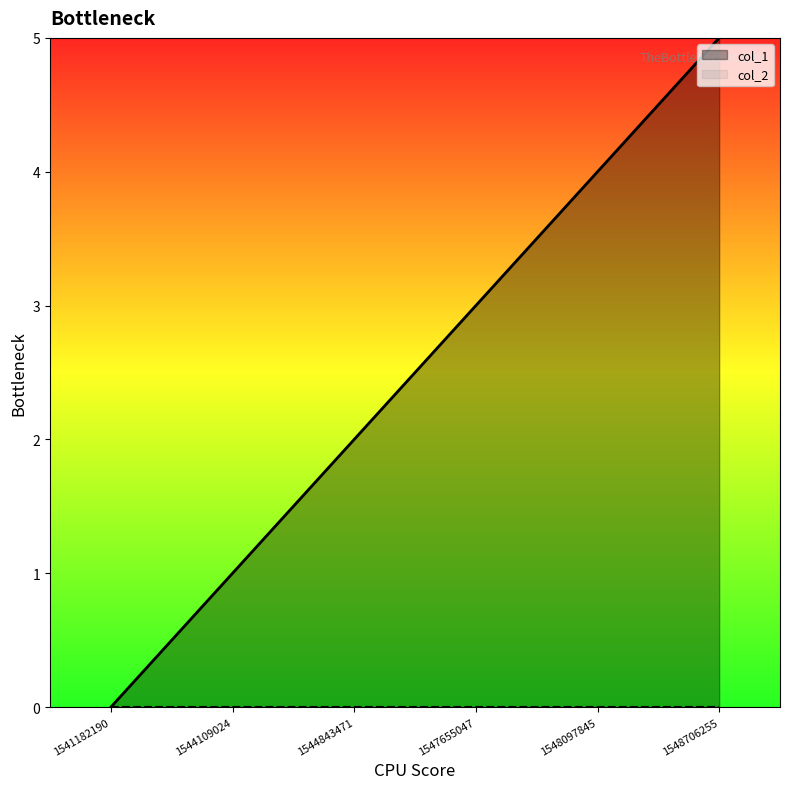

What is the value of the 6th point from the left?

5